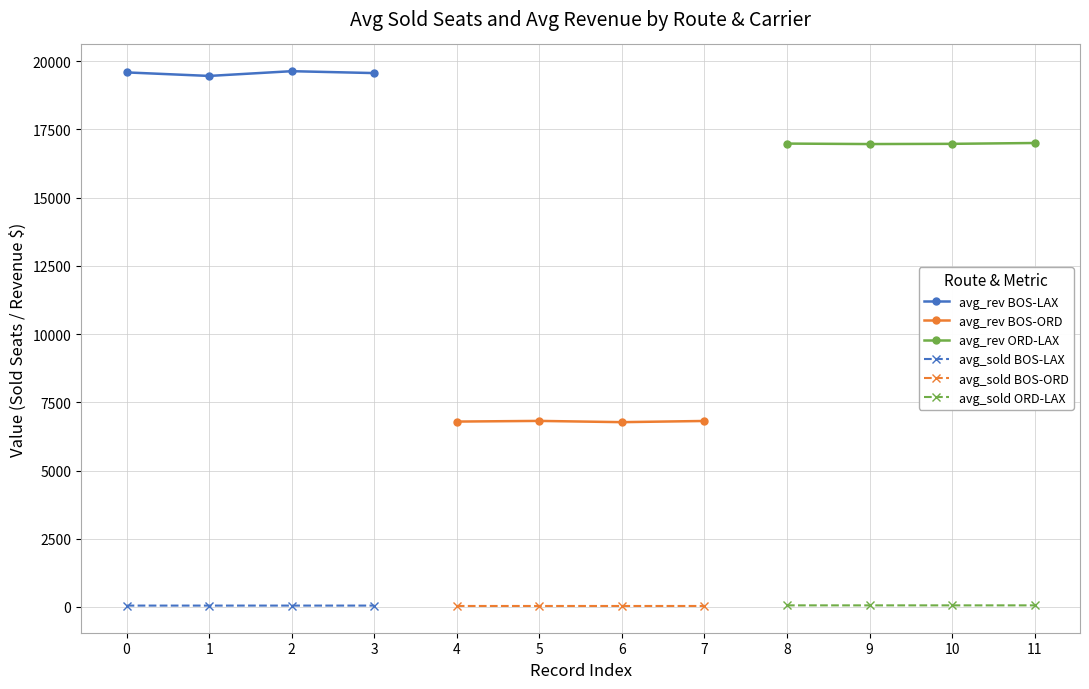

How many categories are shown in the chart?

4